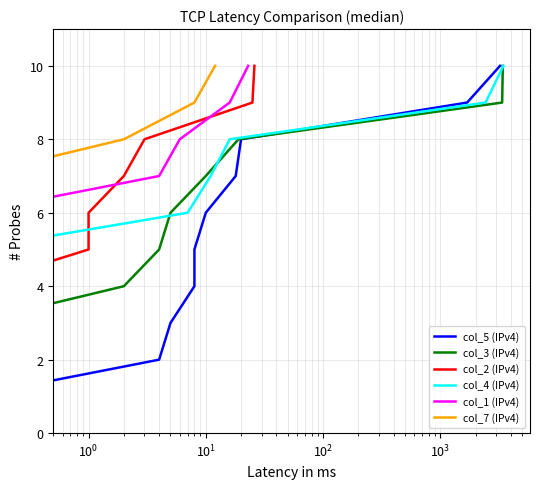

What is the minimum value shown in the chart?

1